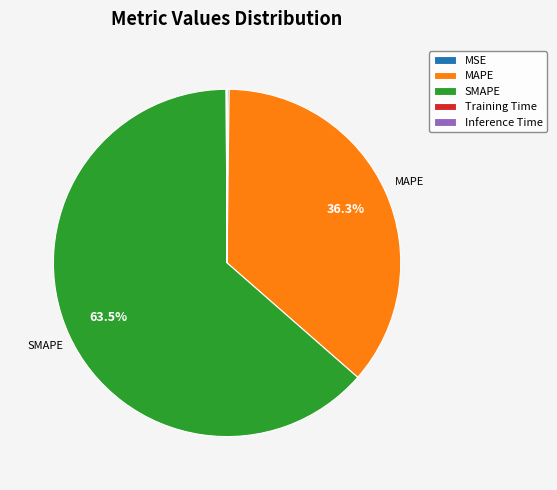

Does any single category account for the majority?

Yes